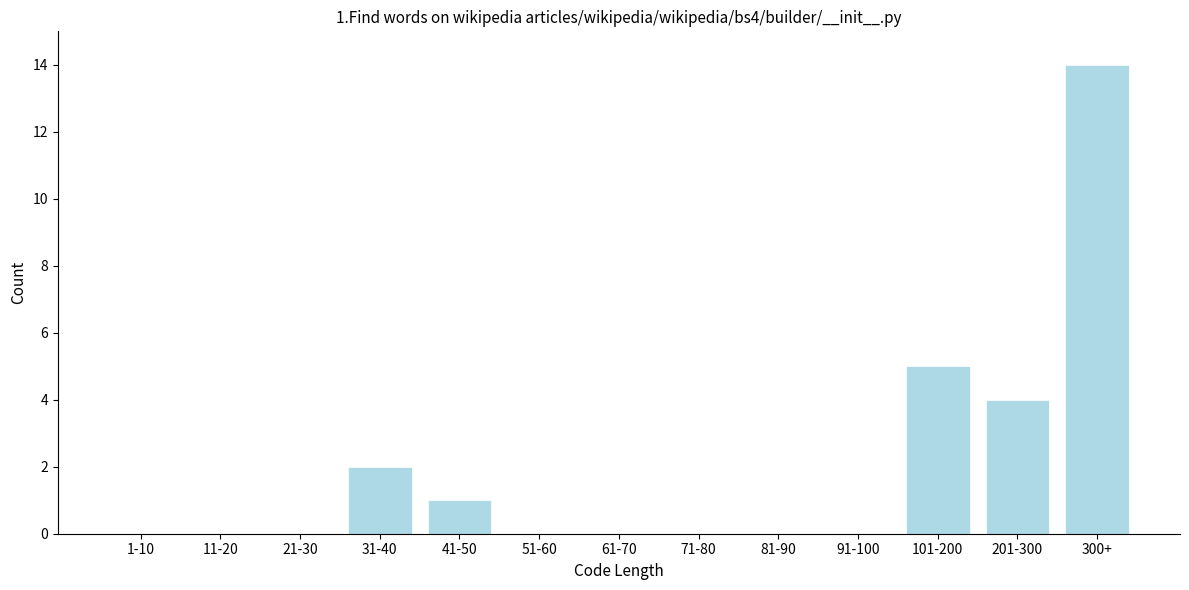

Reading right to left, extract all data points from this chart.

300+=14	201-300=4	101-200=5	91-100=0	81-90=0	71-80=0	61-70=0	51-60=0	41-50=1	31-40=2	21-30=0	11-20=0	1-10=0